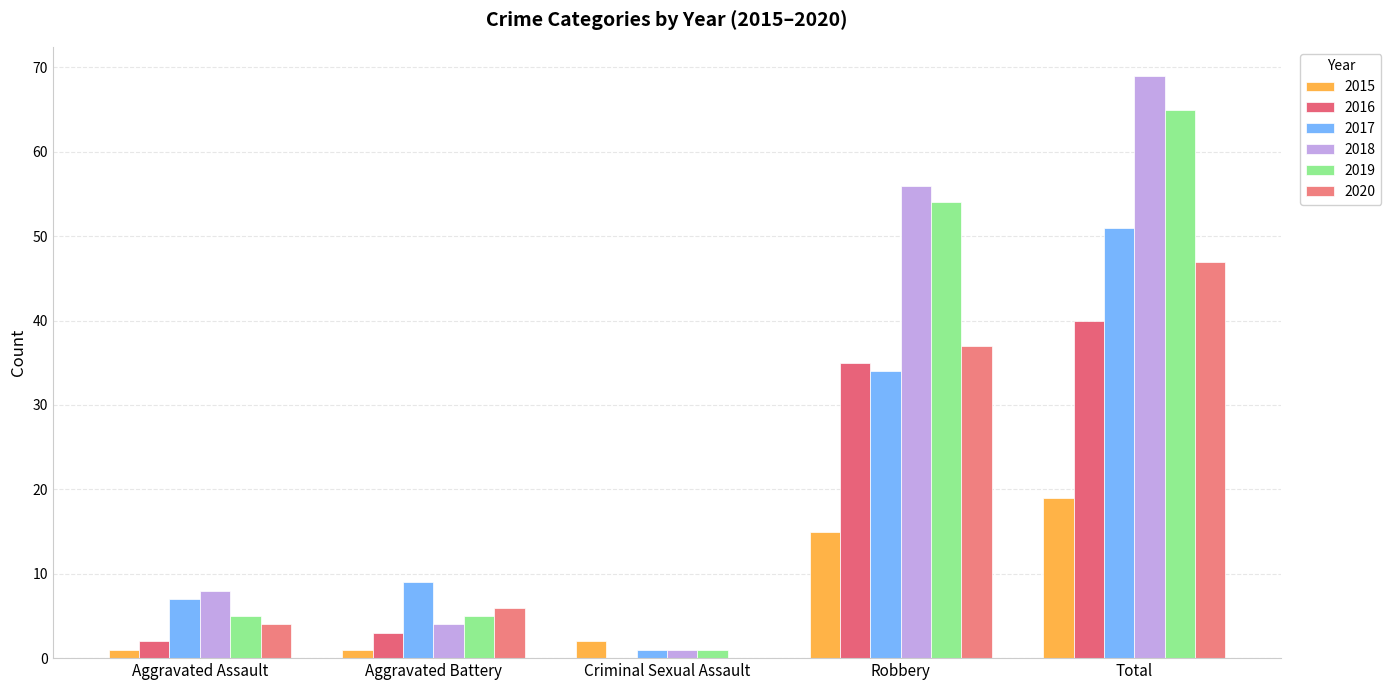

What is the difference between the maximum and minimum values in the 2020 series?

47